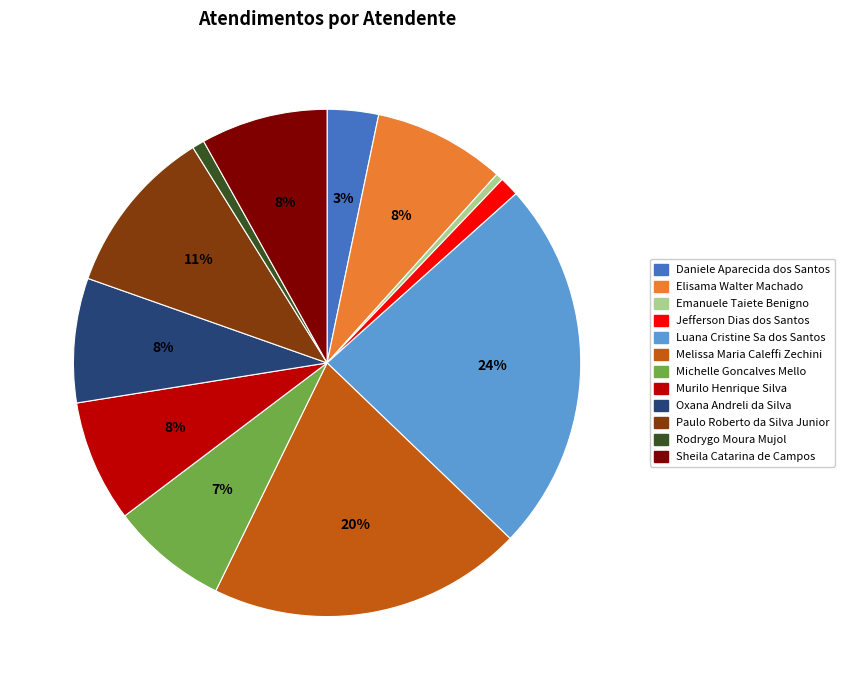

Is the sum of Daniele Aparecida dos Santos and Jefferson Dias dos Santos greater than half?

No